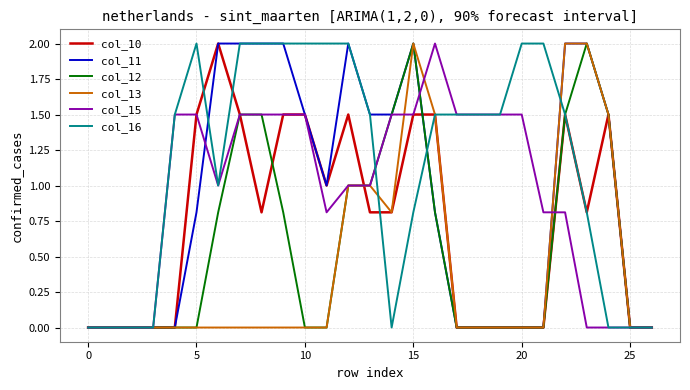

What is the maximum value for col_10?

2.0